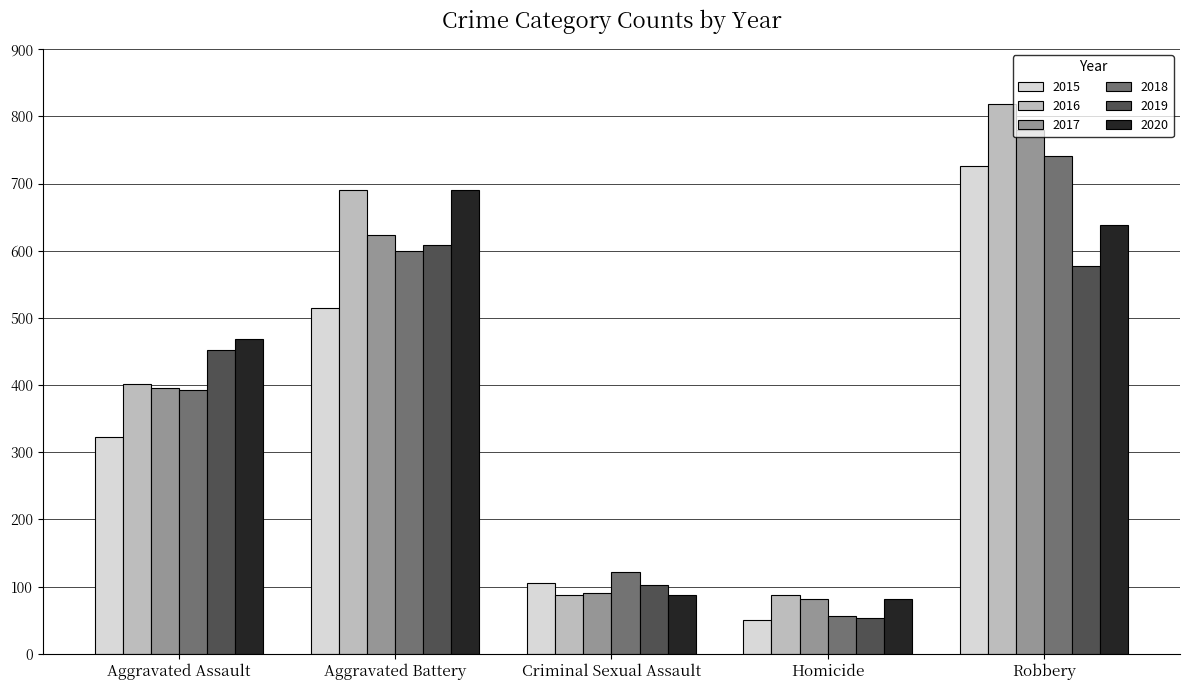

Which series has the largest total across all categories?

2016